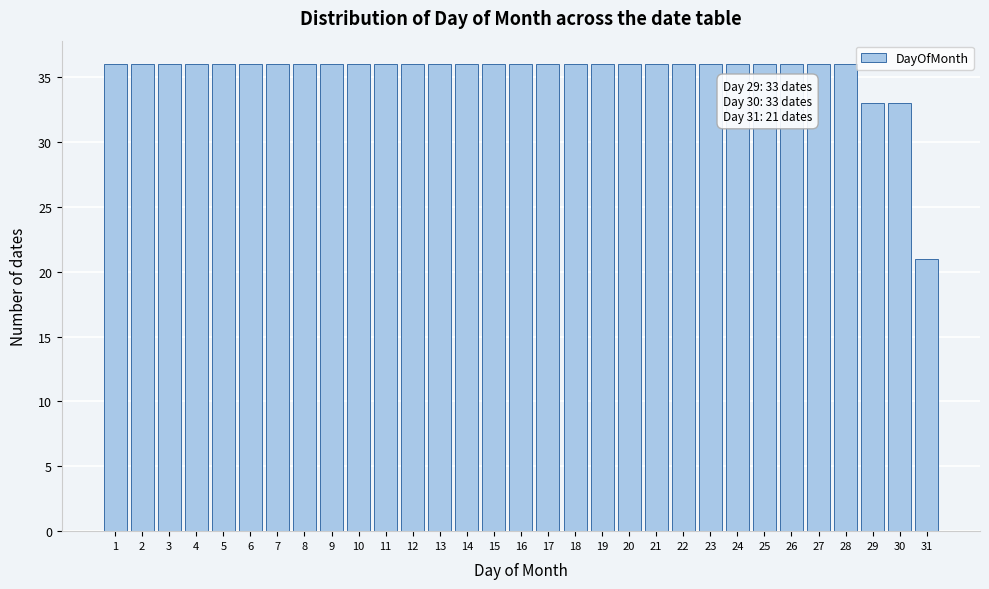

Read the value at 30, to the nearest 10.

30